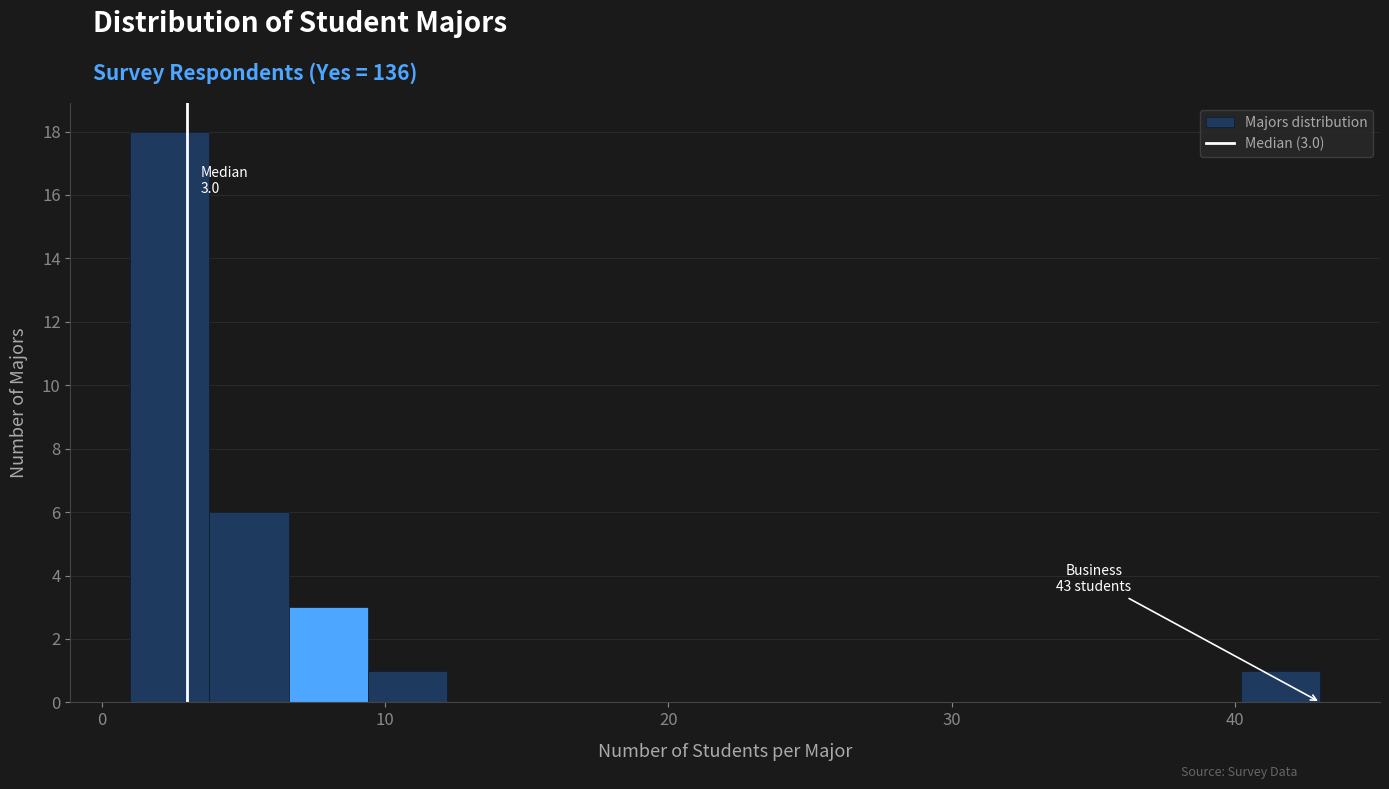

Read against the x-axis, roughly where is the centre of the tallest bar?

2